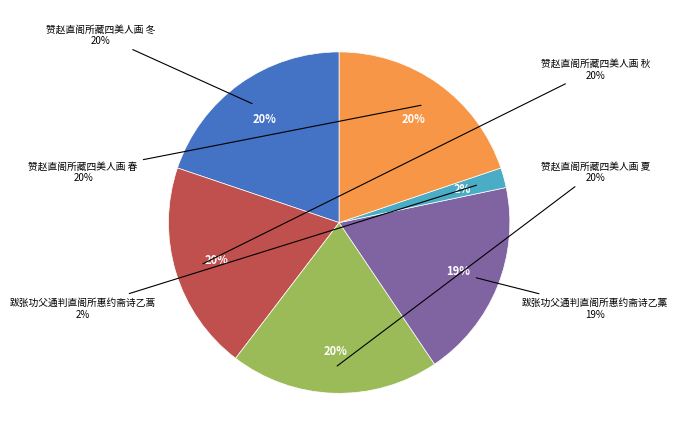

Rank the categories by value from lowest to highest.

跋张功父通判直阁所惠约斋诗乙蒿, 跋张功父通判直阁所惠约斋诗乙藁, 赞赵直阁所藏四美人画 冬, 赞赵直阁所藏四美人画 春, 赞赵直阁所藏四美人画 秋, 赞赵直阁所藏四美人画 夏